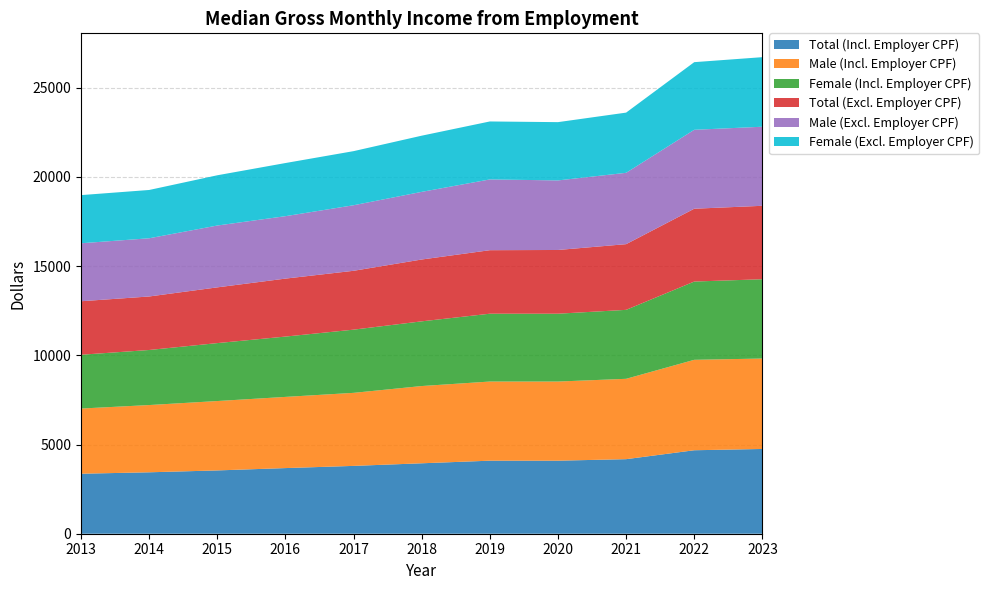

Reading left to right, list all the values displayed in this chart.

Total (Incl. Employer CPF): 2013=3364	2014=3444	2015=3549	2016=3680	2017=3803	2018=3949	2019=4095	2020=4095	2021=4180	2022=4680	2023=4752
Male (Incl. Employer CPF): 2013=3654	2014=3770	2015=3890	2016=3991	2017=4095	2018=4331	2019=4437	2020=4437	2021=4505	2022=5070	2023=5070
Female (Incl. Employer CPF): 2013=3016	2014=3087	2015=3248	2016=3382	2017=3543	2018=3627	2019=3803	2020=3803	2021=3866	2022=4388	2023=4446
Total (Excl. Employer CPF): 2013=3000	2014=3000	2015=3125	2016=3250	2017=3300	2018=3467	2019=3561	2020=3573	2021=3683	2022=4083	2023=4117
Male (Excl. Employer CPF): 2013=3250	2014=3263	2015=3467	2016=3500	2017=3675	2018=3792	2019=3967	2020=3900	2021=4000	2022=4425	2023=4433
Female (Excl. Employer CPF): 2013=2700	2014=2708	2015=2817	2016=2979	2017=3033	2018=3150	2019=3250	2020=3267	2021=3375	2022=3792	2023=3900